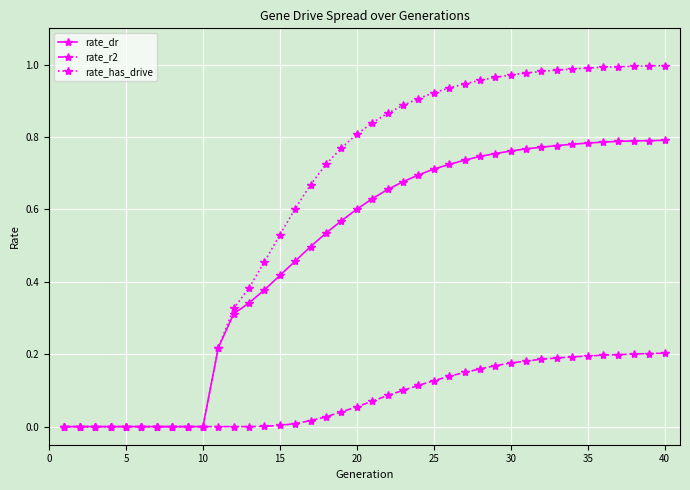

List the series in order of their peak value, lowest first.

rate_r2, rate_dr, rate_has_drive